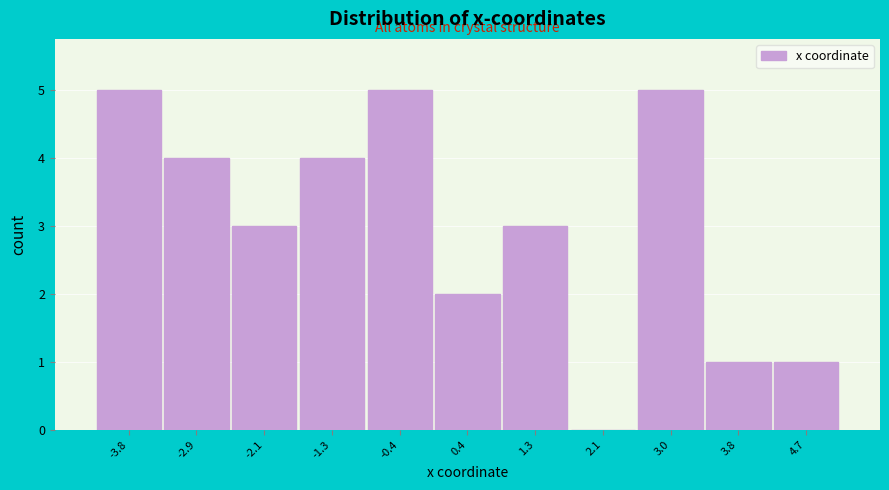

Reading left to right, what are all the values shown in this chart?

-3.8=5	-2.9=4	-2.1=3	-1.3=4	-0.4=5	0.4=2	1.3=3	2.1=0	3.0=5	3.8=1	4.7=1